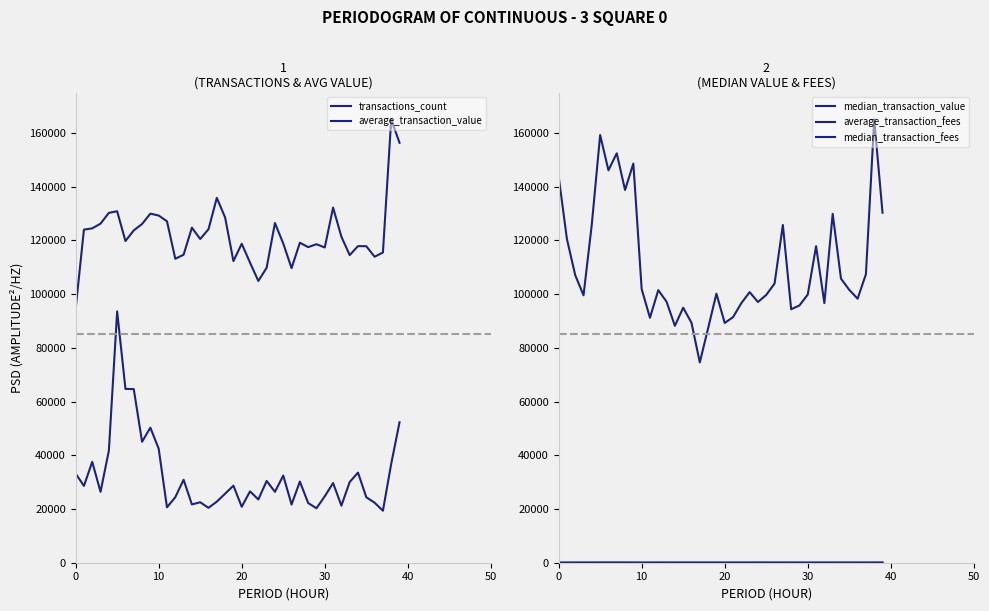

Which series has the widest spread of values?

median_transaction_value